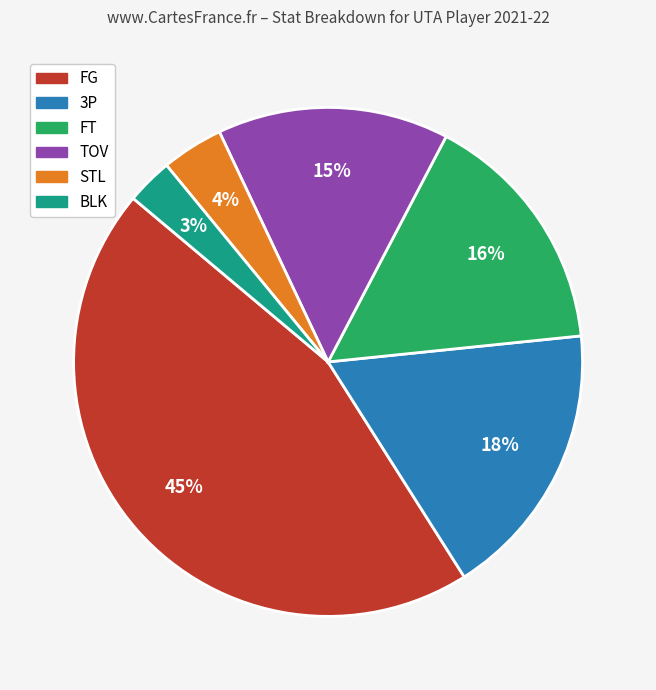

Rank the categories by value from highest to lowest.

FG, 3P, FT, TOV, STL, BLK